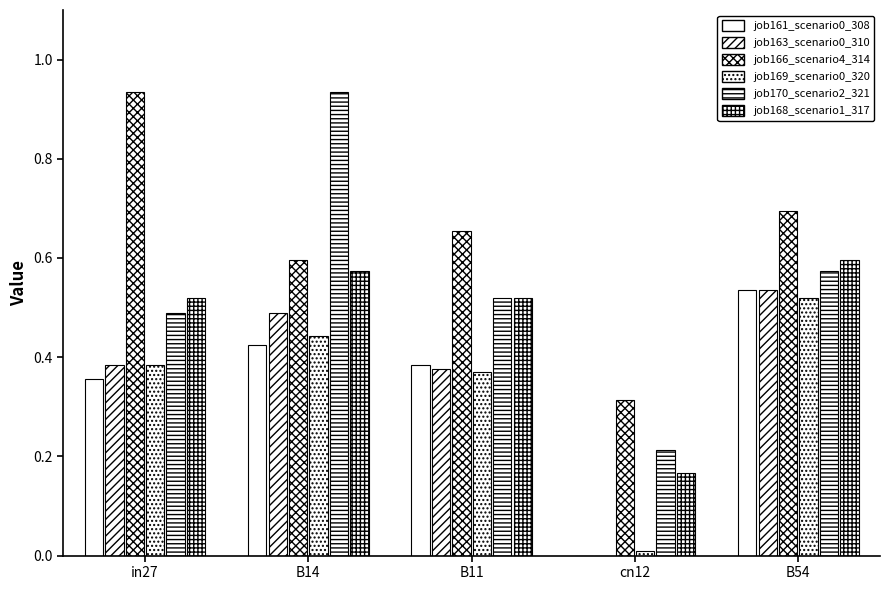

The job166_scenario4_314 series shows 0.7 at B11. True or false?

True